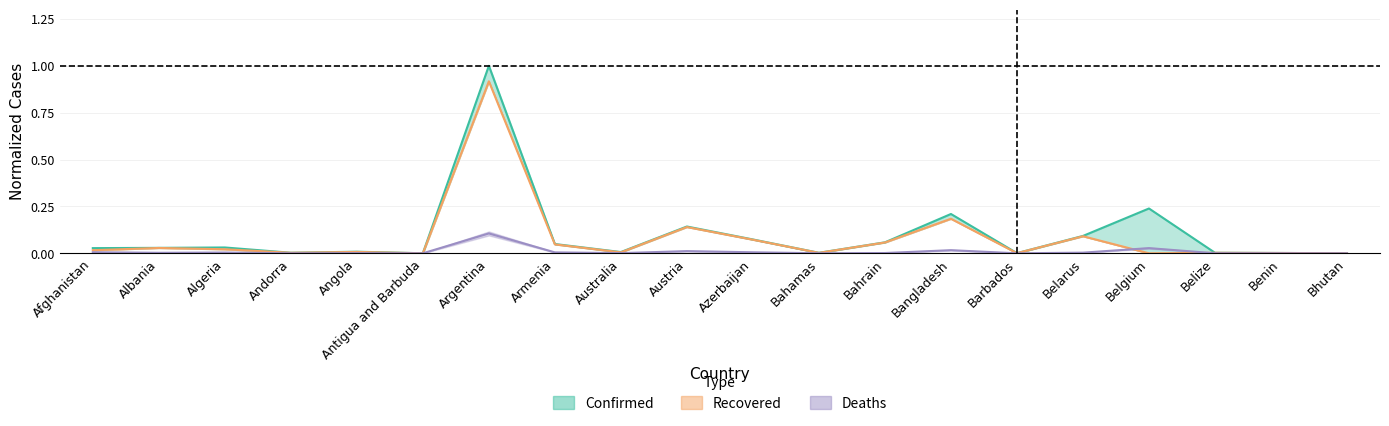

Reading right to left, transcribe all the data shown in this chart.

Confirmed: 0.0	0.0	0.0	0.2	0.1	0.0	0.2	0.1	0.0	0.1	0.1	0.0	0.0	1.0	0.0	0.0	0.0	0.0	0.0	0.0
Recovered: 0.0	0.0	0.0	0.0	0.1	0.0	0.2	0.1	0.0	0.1	0.1	0.0	0.0	0.9	0.0	0.0	0.0	0.0	0.0	0.0
Deaths: 0.0	0.0	0.0	0.0	0.0	0.0	0.0	0.0	0.0	0.0	0.0	0.0	0.0	0.1	0.0	0.0	0.0	0.0	0.0	0.0